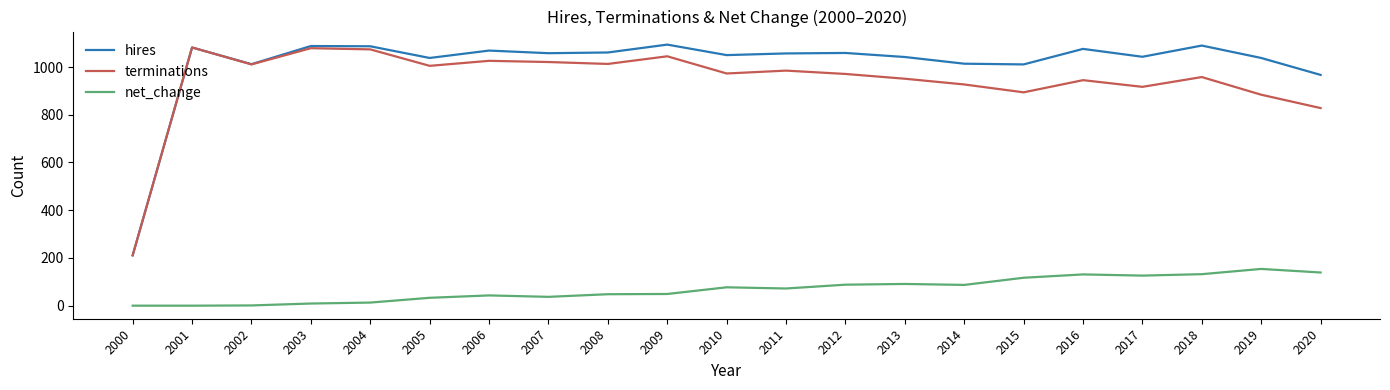

What is the greatest value displayed?

1094